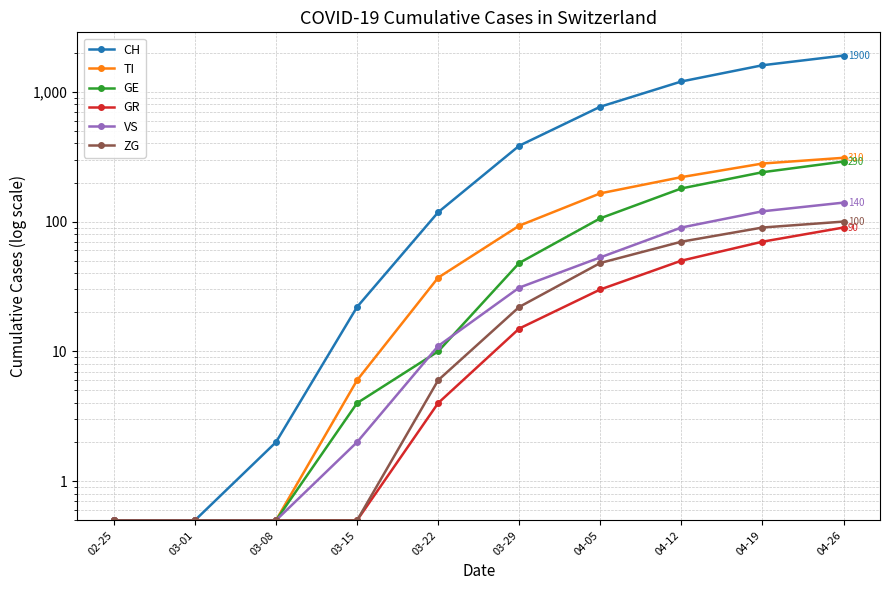

What is the difference between the highest and lowest values at 04-26?

1810.0